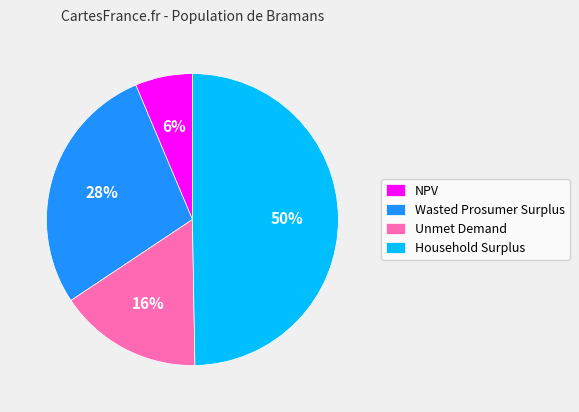

Is it true that NPV is 15% of the pie?

False